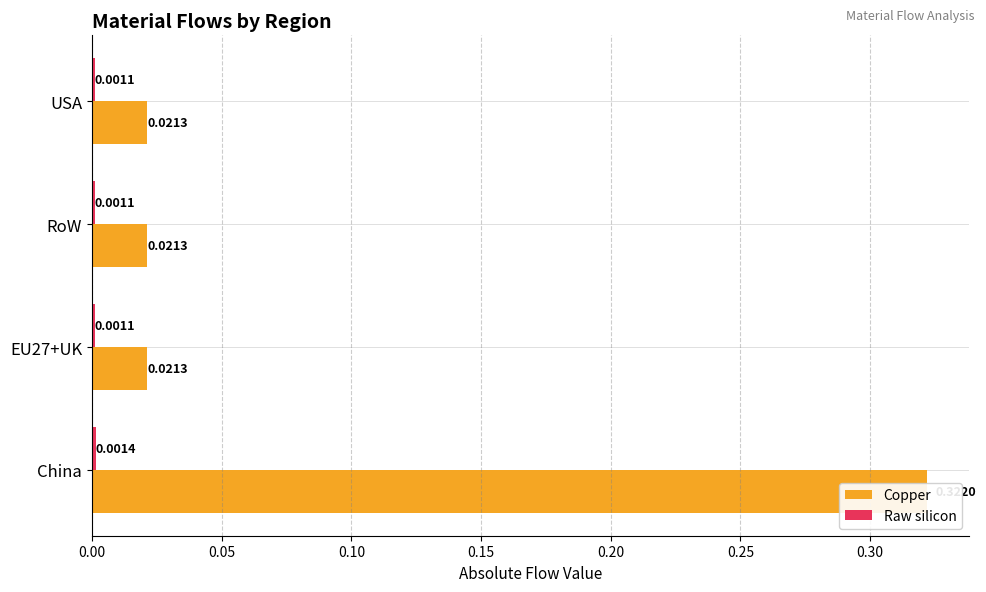

Does the chart contain stacked bars?

No